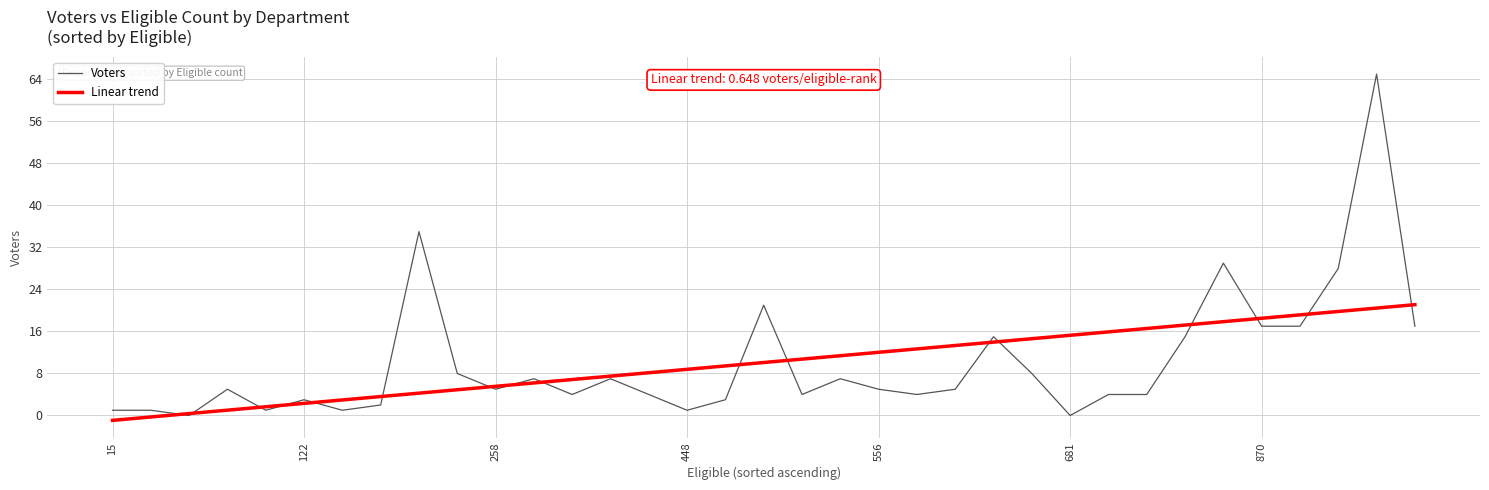

What is the highest value of the Voters series?

65.0